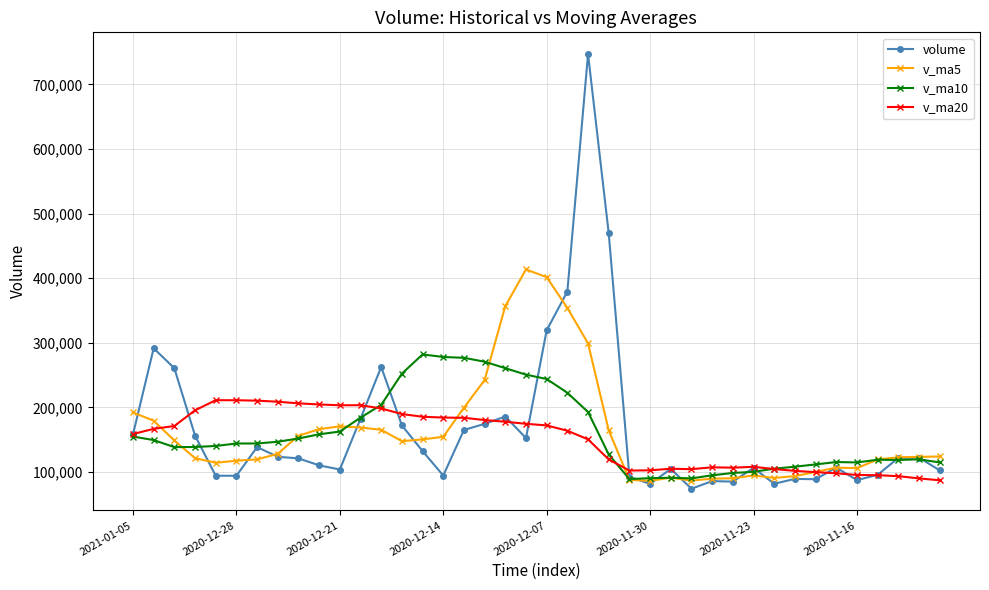

How many lines are shown in the chart?

4